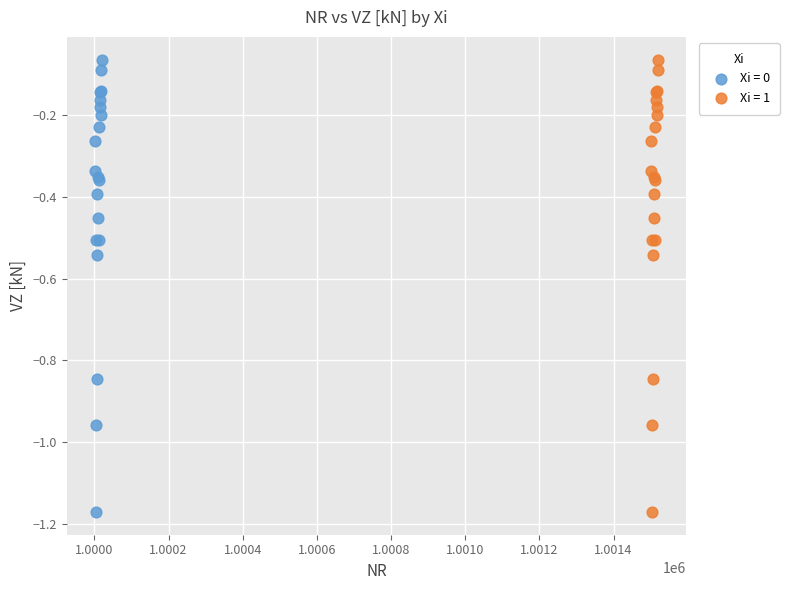

What are all the series names shown in the legend?

Xi = 0, Xi = 1